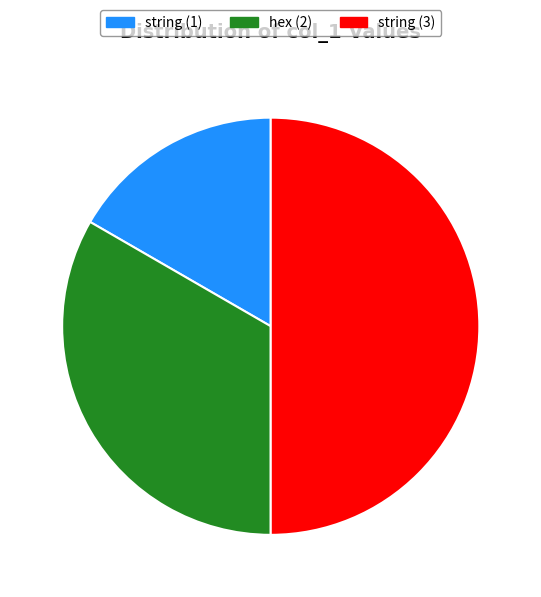

True or false: string (1) accounts for 32% of the total.

False